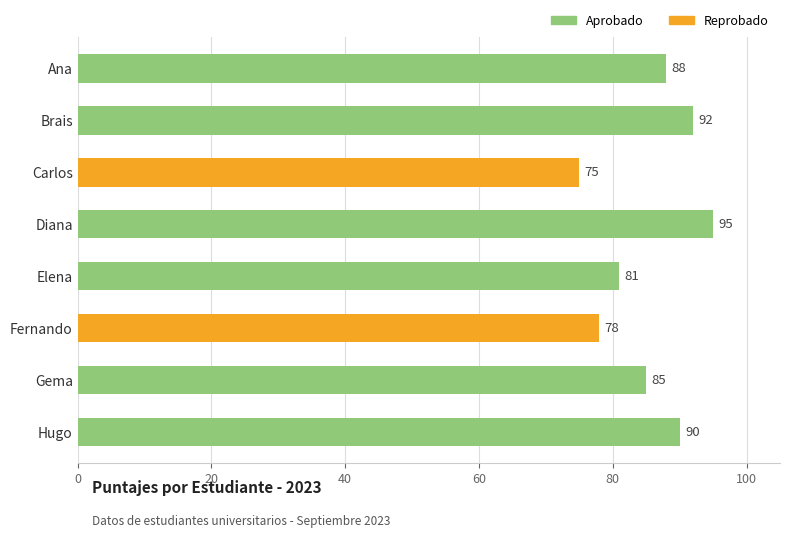

Approximately how many times larger is the value at Diana compared to Gema?

1.1